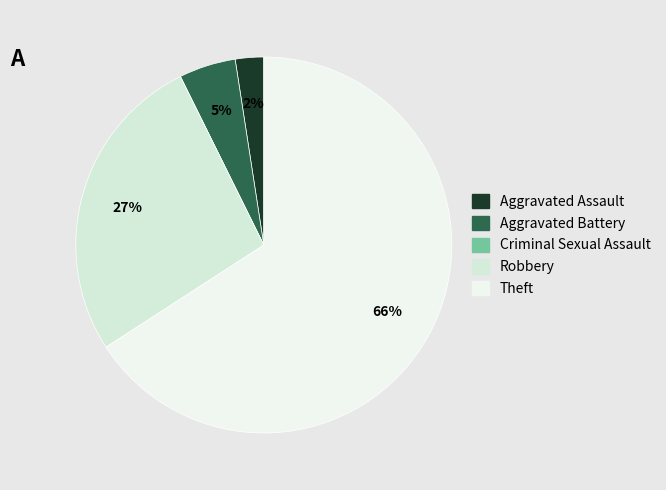

What is the total percentage of Aggravated Battery and Robbery?

31.7%